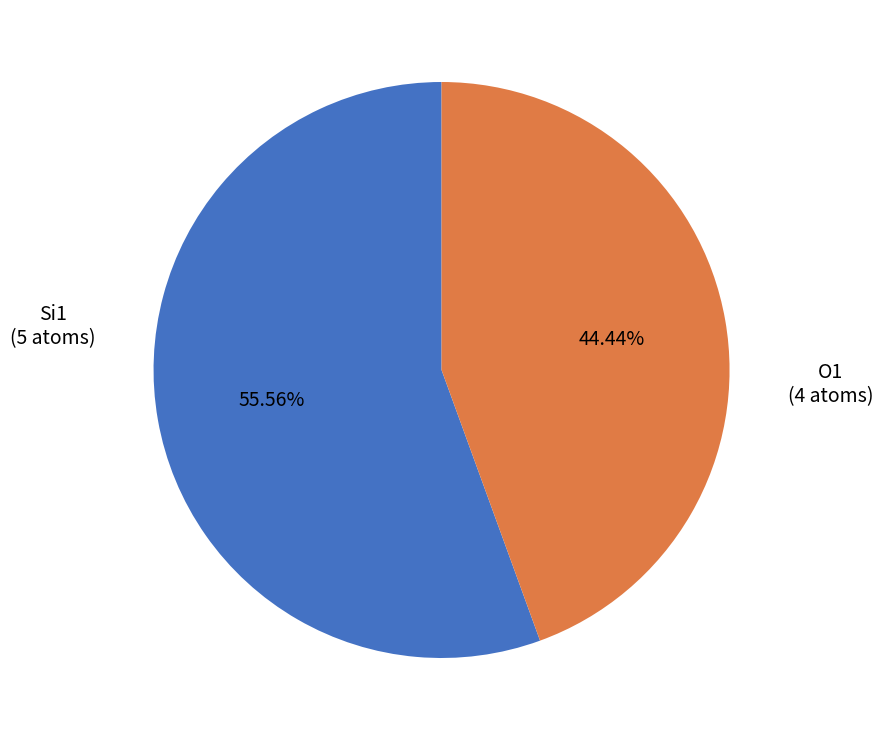

Count the number of slices in the pie.

2